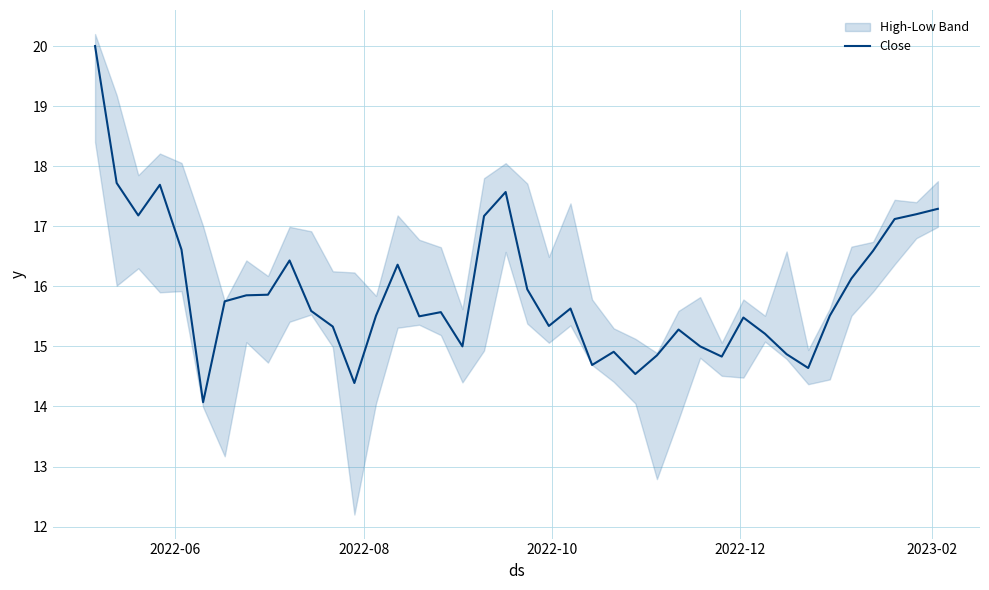

Does the chart display data point markers on the line(s)?

No